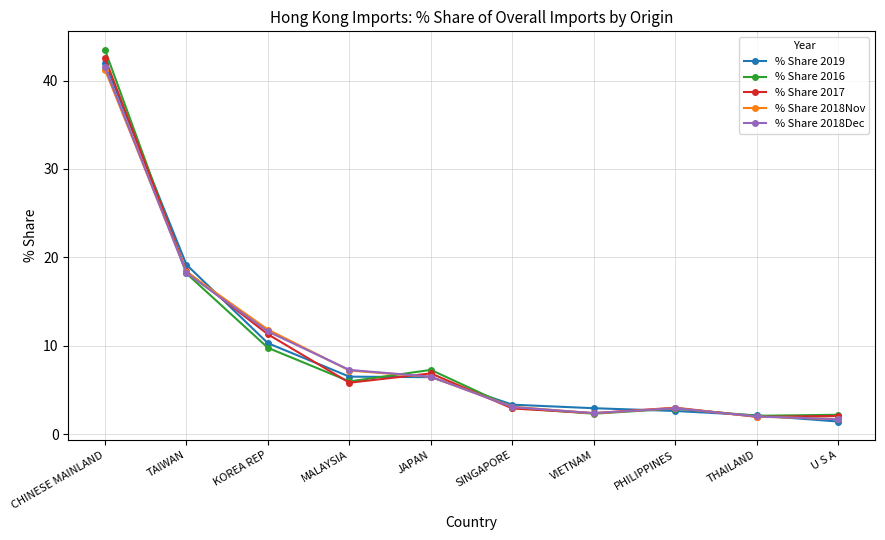

How many interior local peaks does the % Share 2017 series have?

2